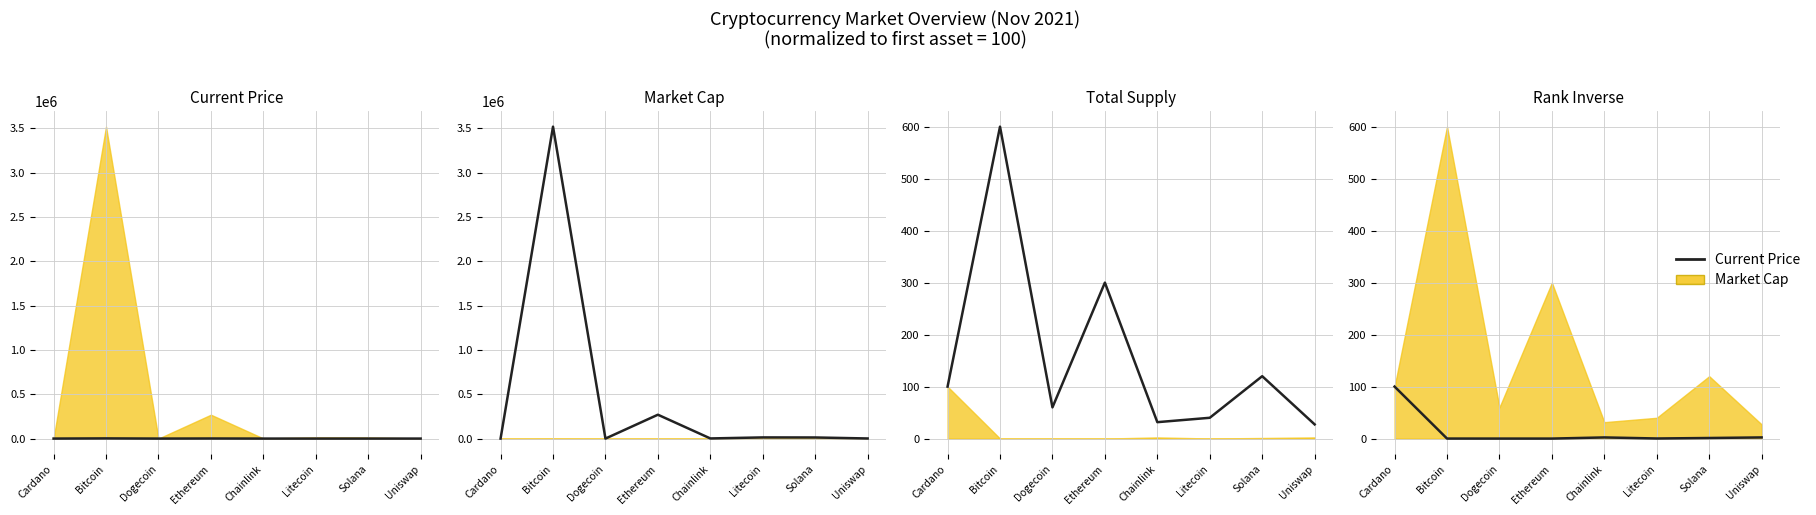

What position from the right is Uniswap?

1